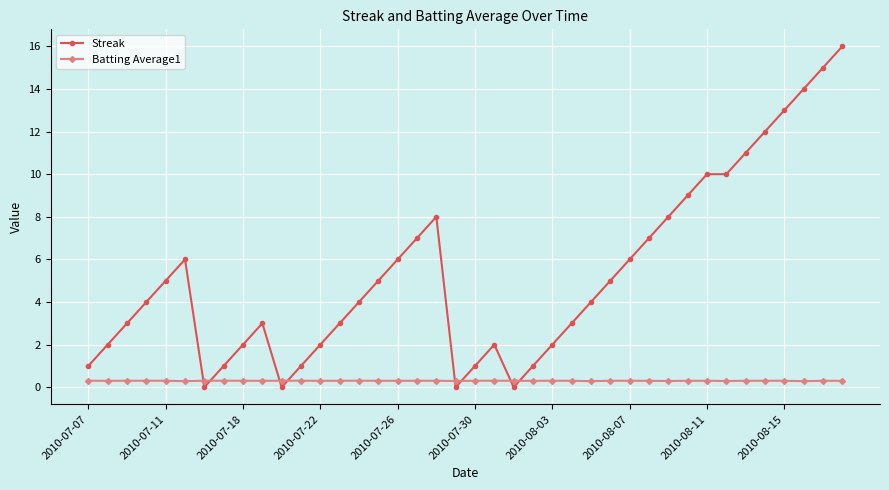

Reading right to left, list all the values displayed in this chart.

Streak: 16.0	15.0	14.0	13.0	12.0	11.0	10.0	10.0	9.0	8.0	7.0	6.0	5.0	4.0	3.0	2.0	1.0	0.0	2.0	1.0	0.0	8.0	7.0	6.0	5.0	4.0	3.0	2.0	1.0	0.0	3.0	2.0	1.0	0.0	6.0	5.0	4.0	3.0	2.0	1.0
Batting Average1: 0.3	0.3	0.3	0.3	0.3	0.3	0.3	0.3	0.3	0.3	0.3	0.3	0.3	0.3	0.3	0.3	0.3	0.3	0.3	0.3	0.3	0.3	0.3	0.3	0.3	0.3	0.3	0.3	0.3	0.3	0.3	0.3	0.3	0.3	0.3	0.3	0.3	0.3	0.3	0.3